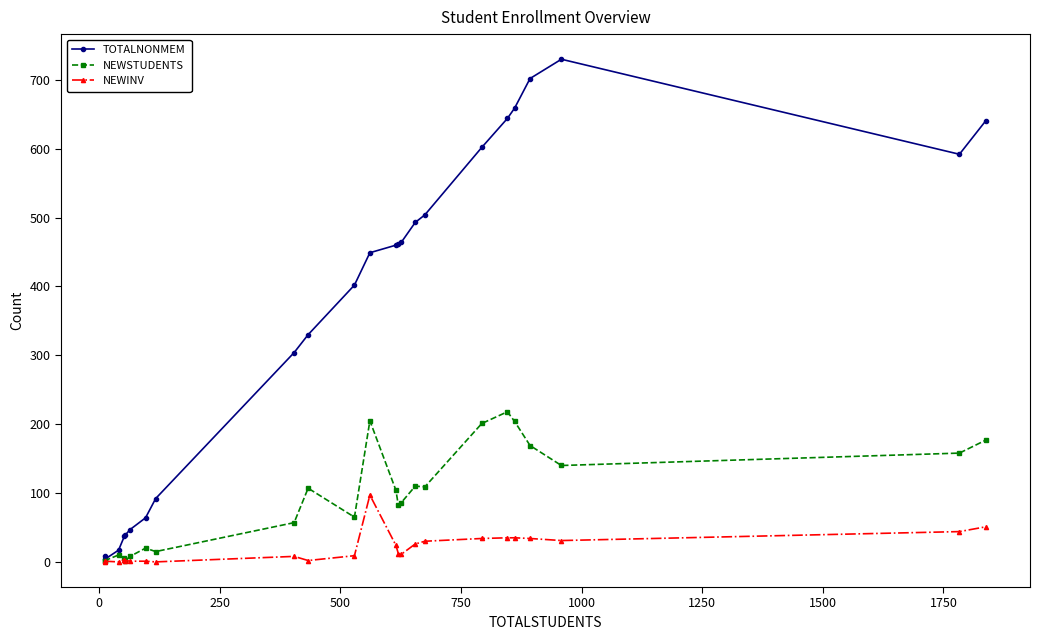

What is the sum of all NEWSTUDENTS values?

2255